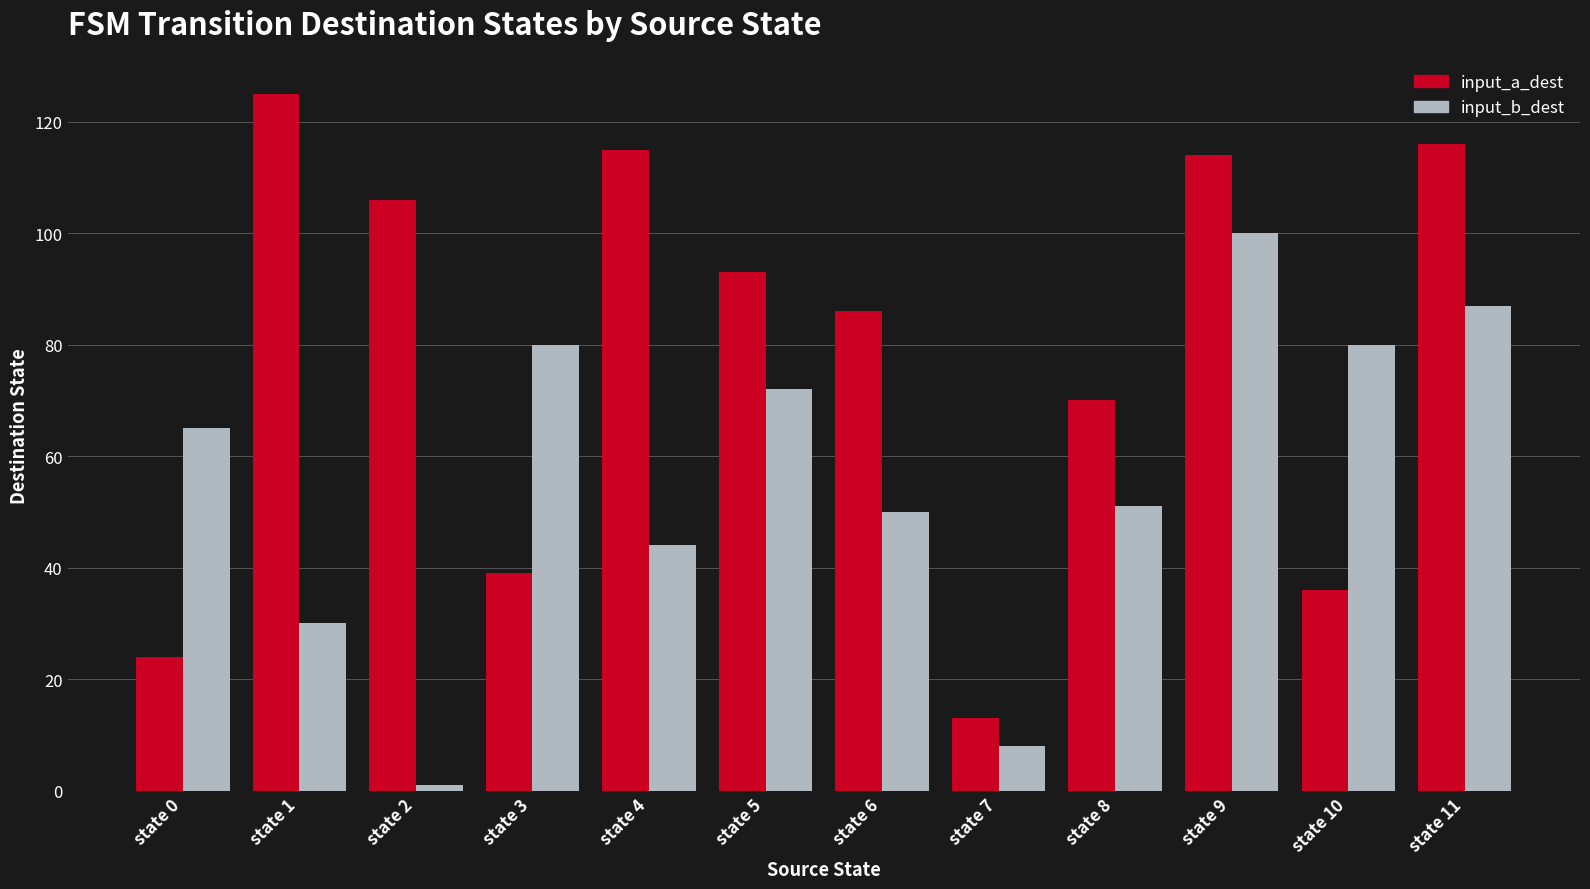

Reading left to right, extract all data points from this chart.

input_a_dest: 24	125	106	39	115	93	86	13	70	114	36	116
input_b_dest: 65	30	1	80	44	72	50	8	51	100	80	87